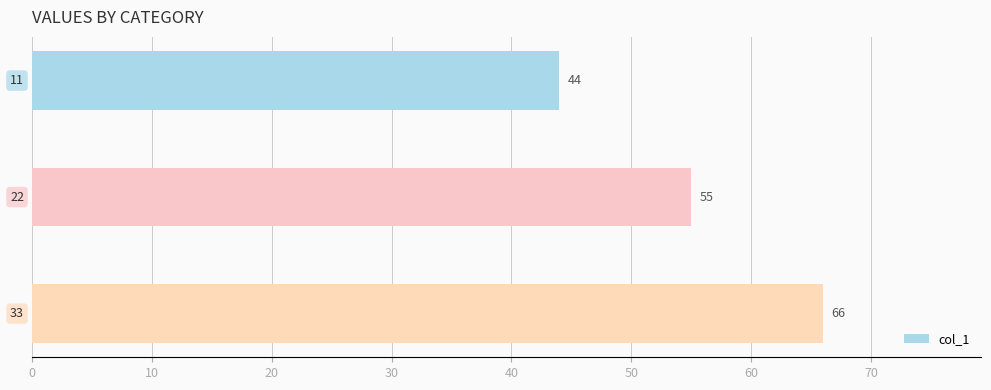

How many data points does each series have?

3